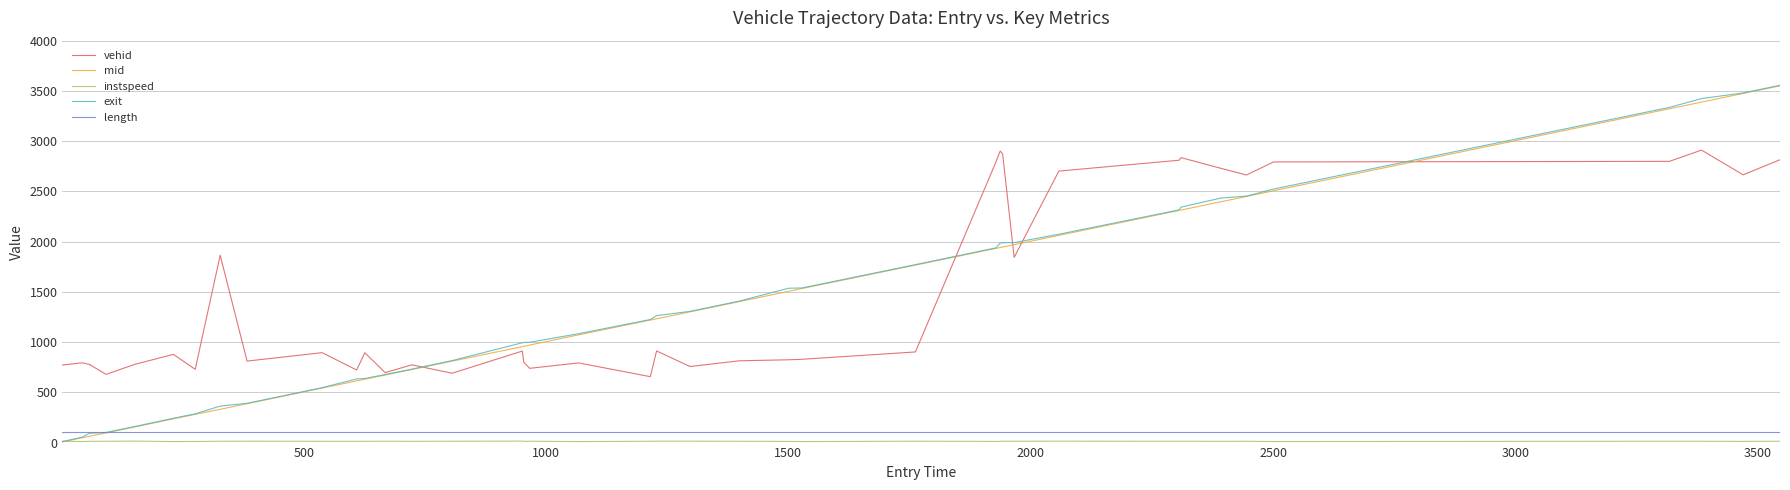

What is the maximum value shown in the chart?

3556.0